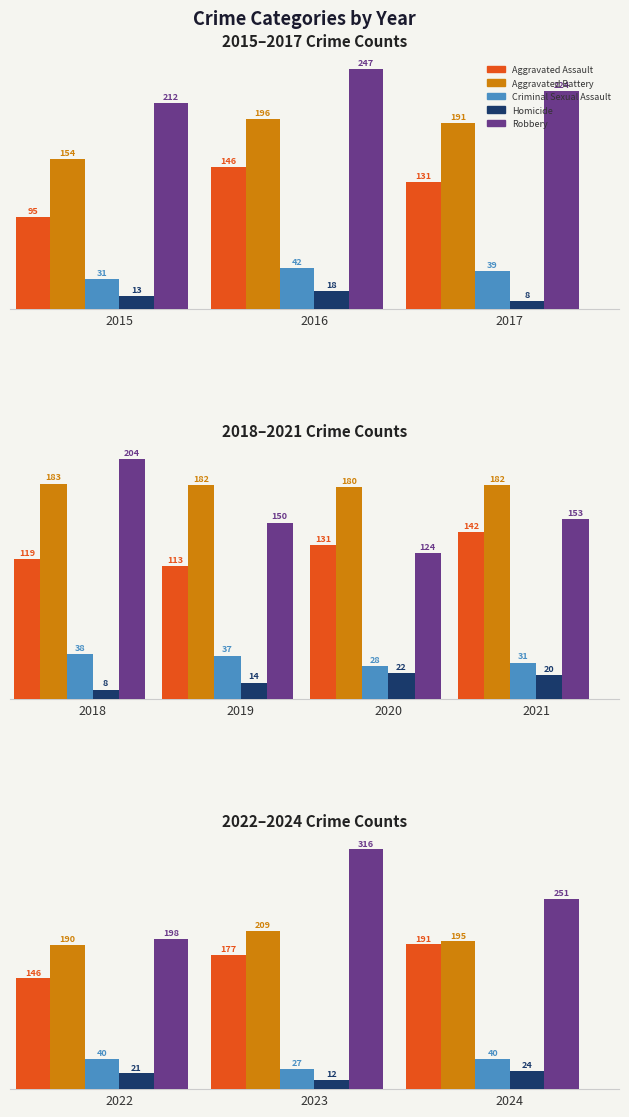

The value of Robbery at 2022 is 40. True or false?

False